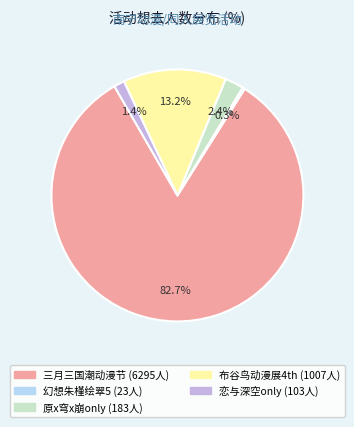

Is there any slice that represents more than half of the pie?

Yes